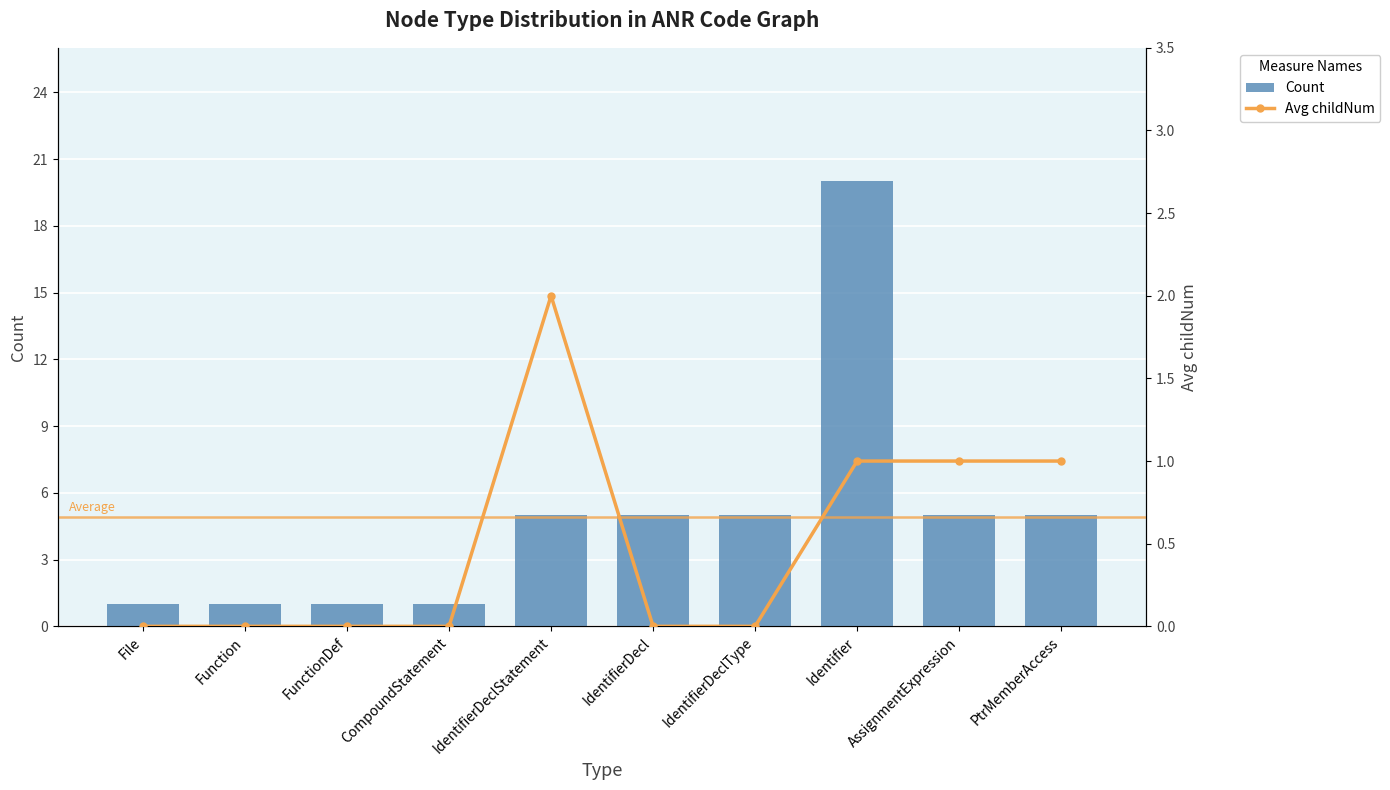

How many Count values are between 1 and 5?

9